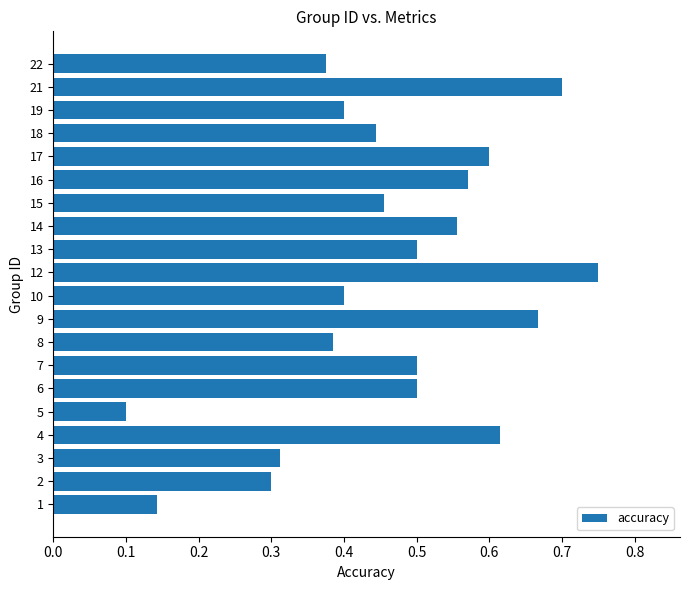

What is the sum of all values?

9.3